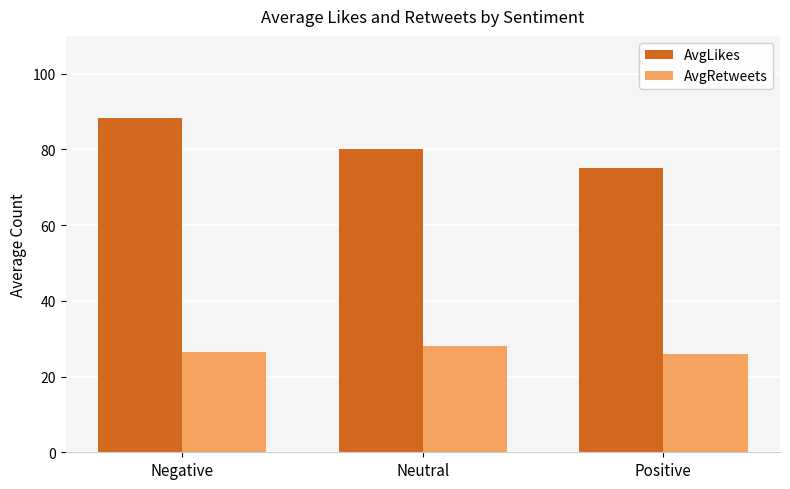

Does the chart contain any negative values?

No